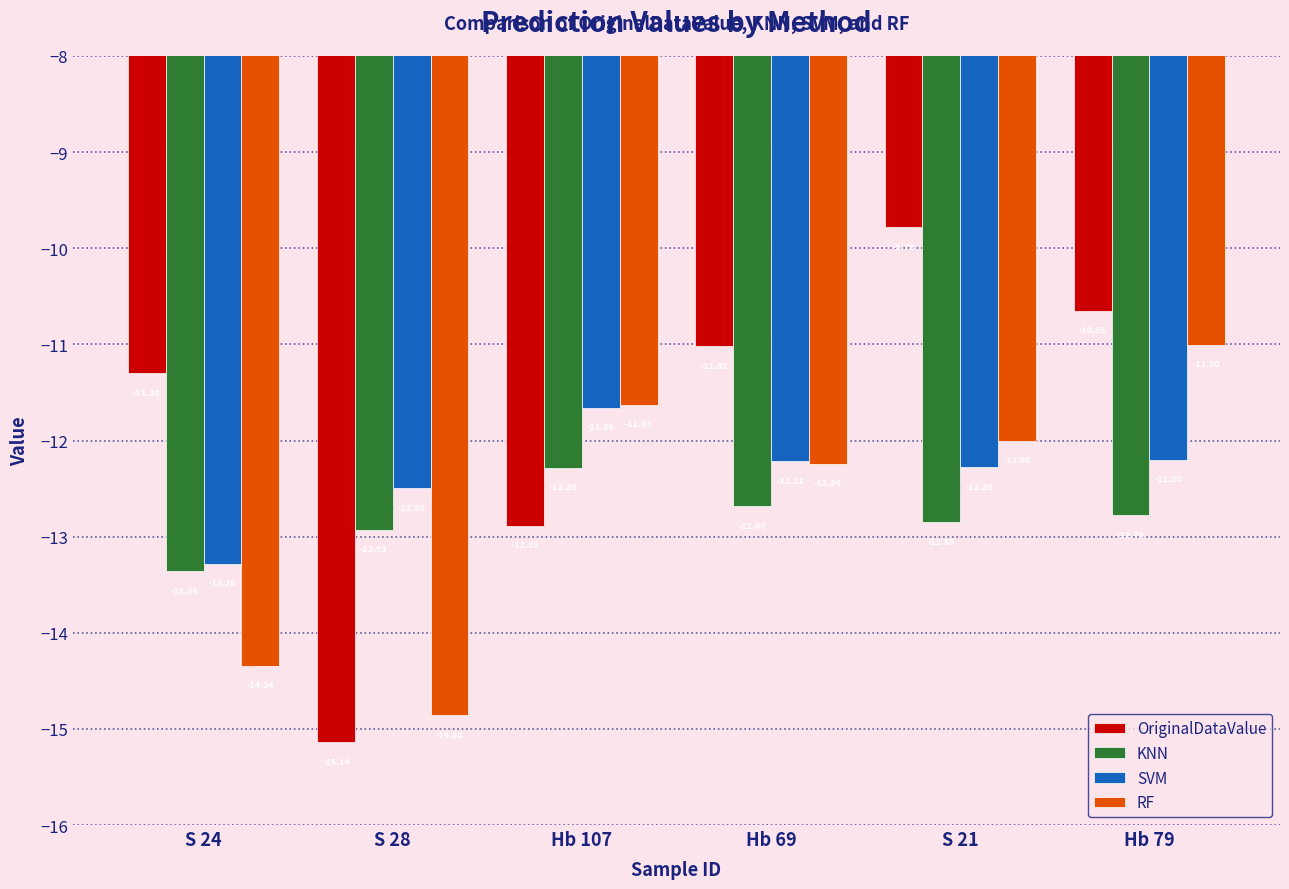

At which label does SVM reach its peak?

Hb 107